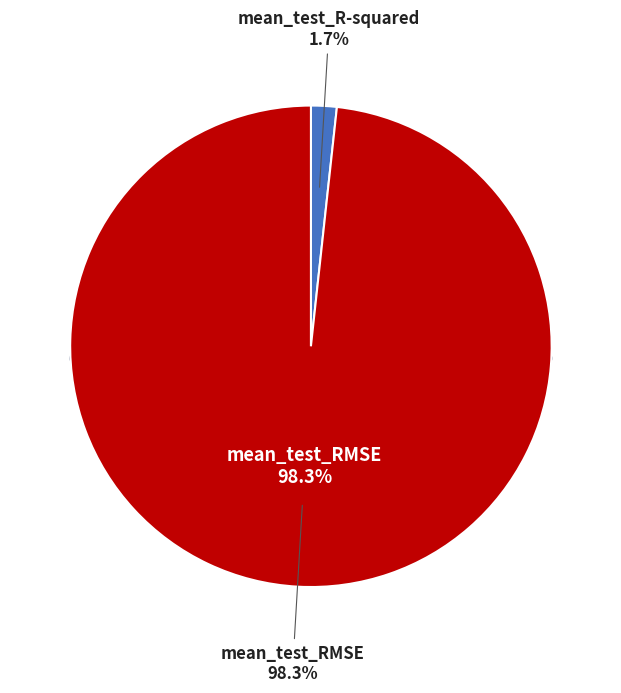

What is the majority slice?

mean_test_RMSE